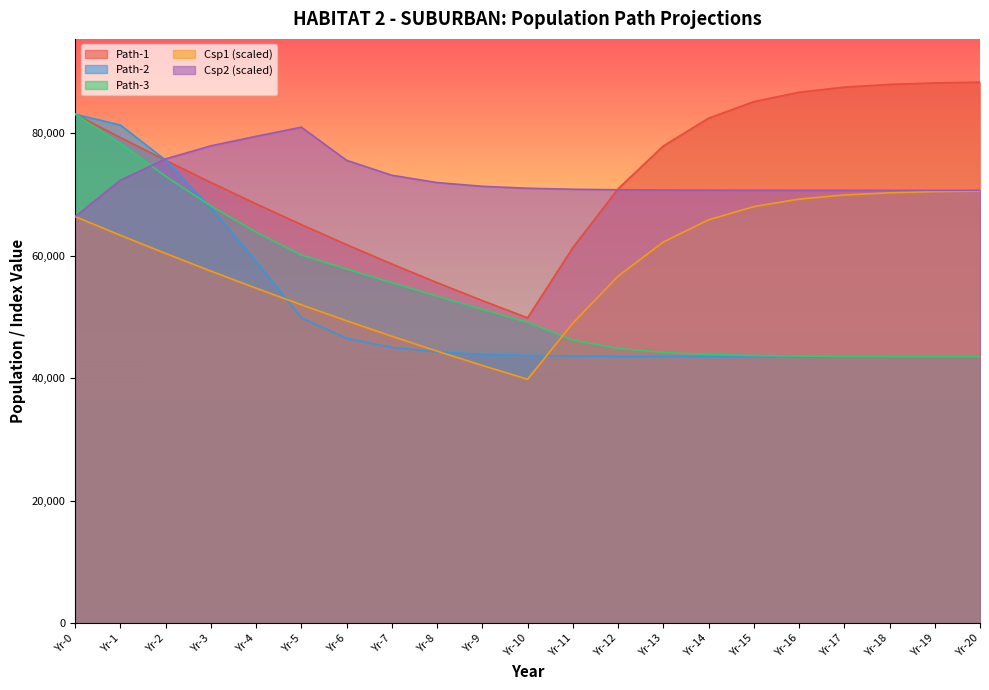

In Csp1, how many points are lower than both neighbors (excluding endpoints)?

1